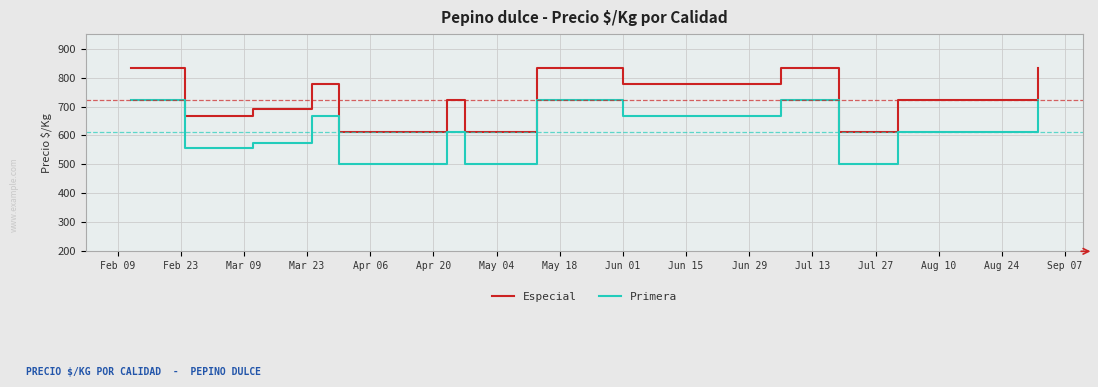

What is the maximum value for Especial?

833